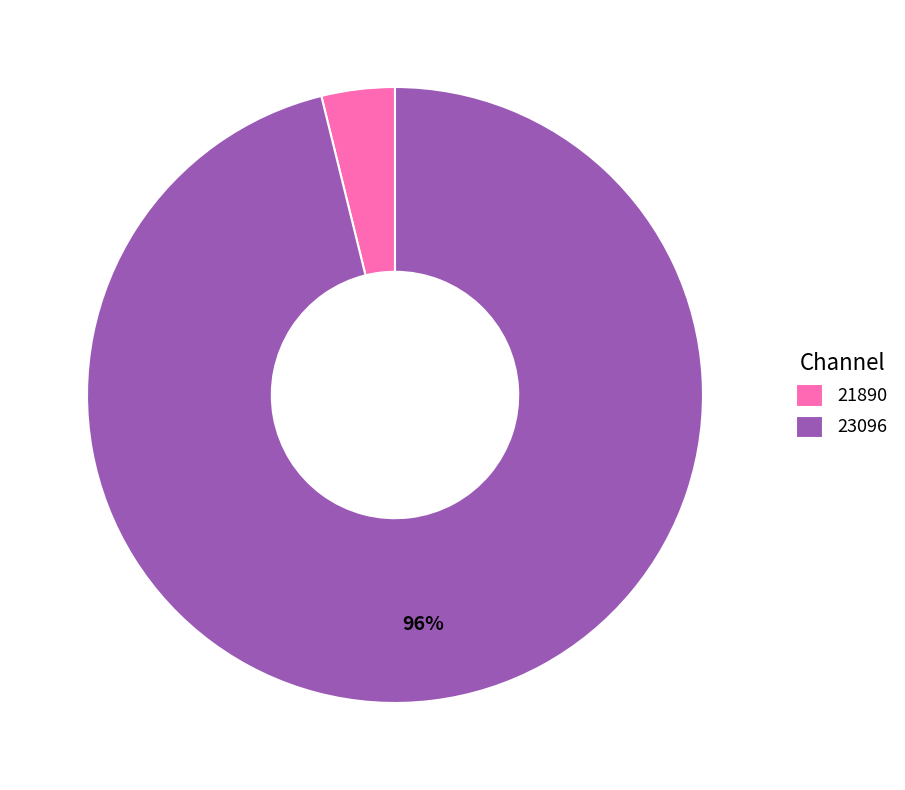

What is the majority slice?

23096